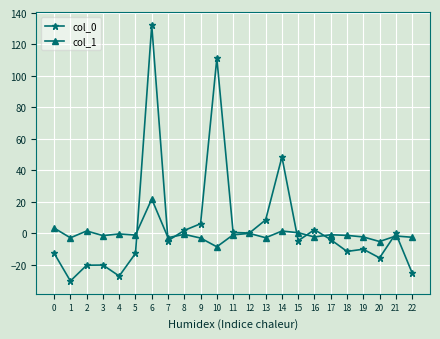

Is it true that col_0 equals 0.6 at 11?

True